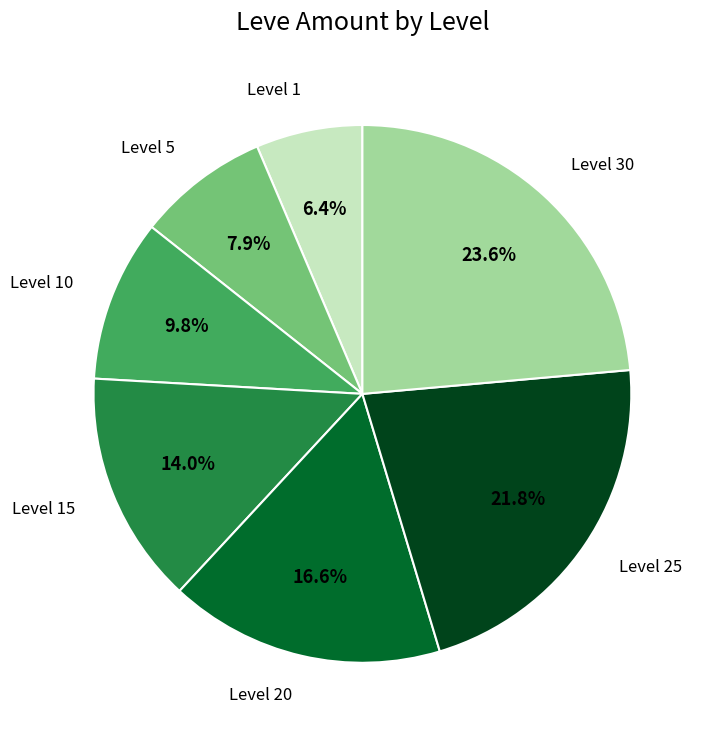

To the nearest percent, what is the average slice percentage?

14%